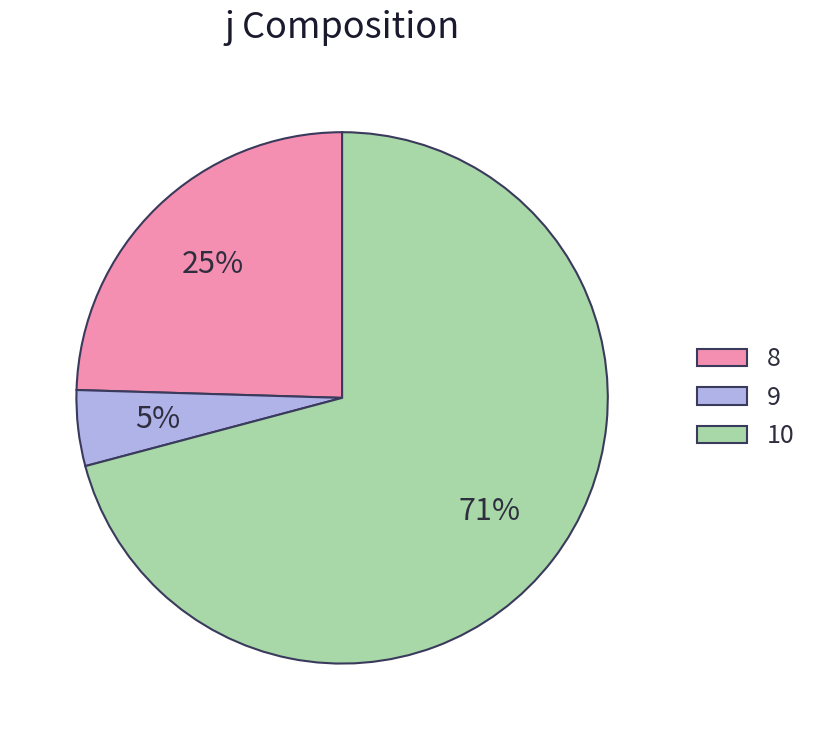

To the nearest percent, what is the combined percentage of 10 and 9?

75%